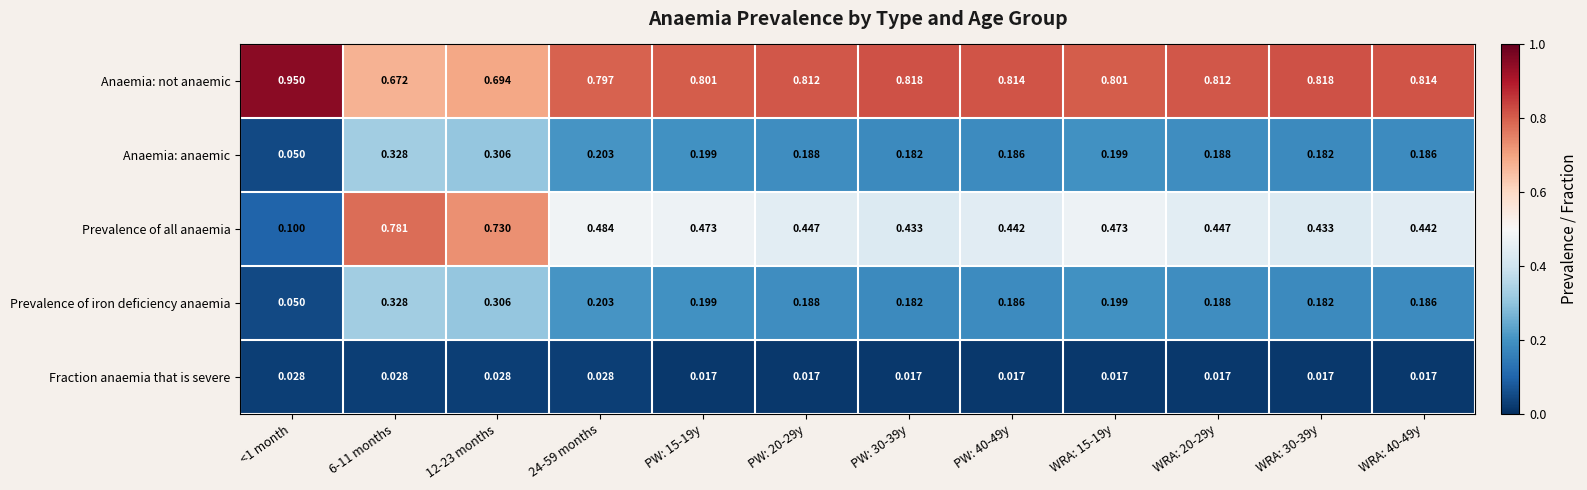

Which series has the largest total across all categories?

Anaemia: not anaemic